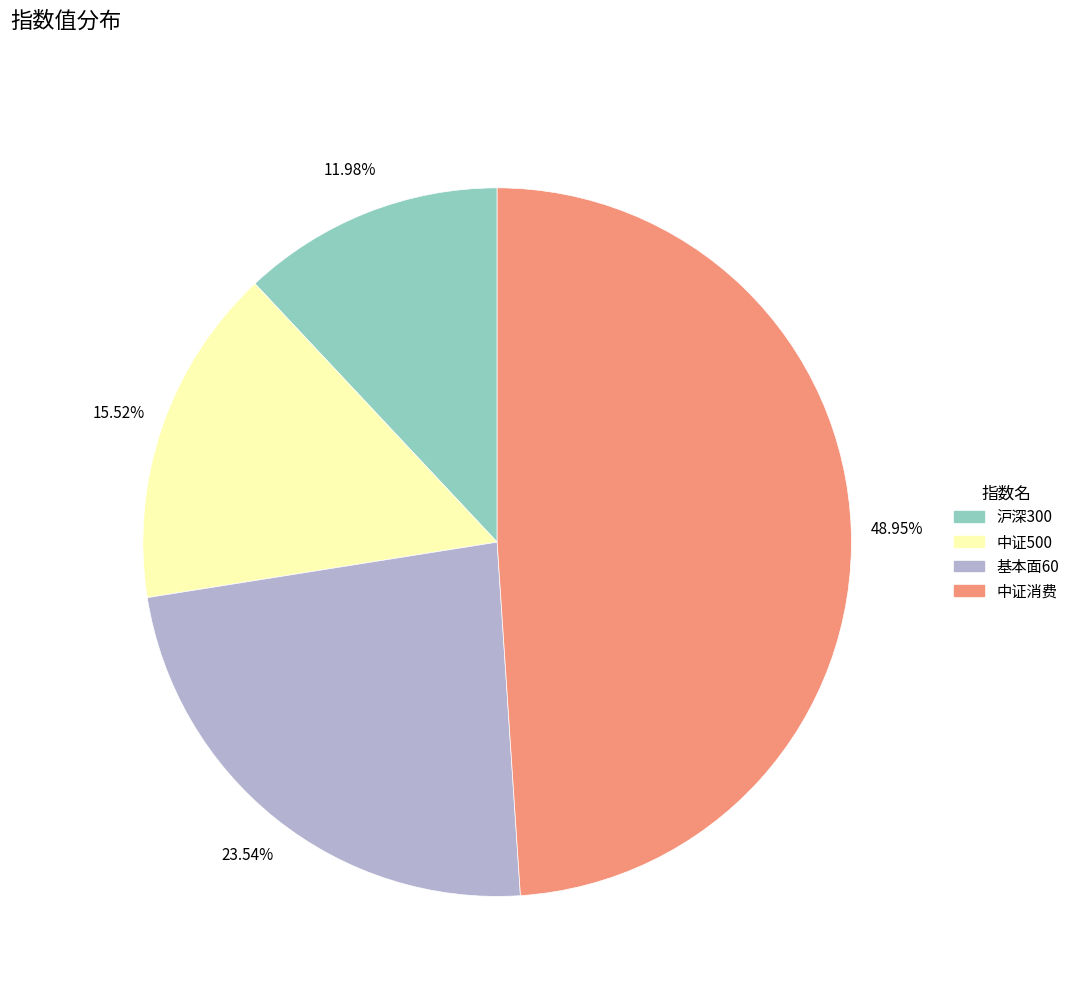

What is the ratio of the value at 中证500 to the value at 沪深300?

1.3